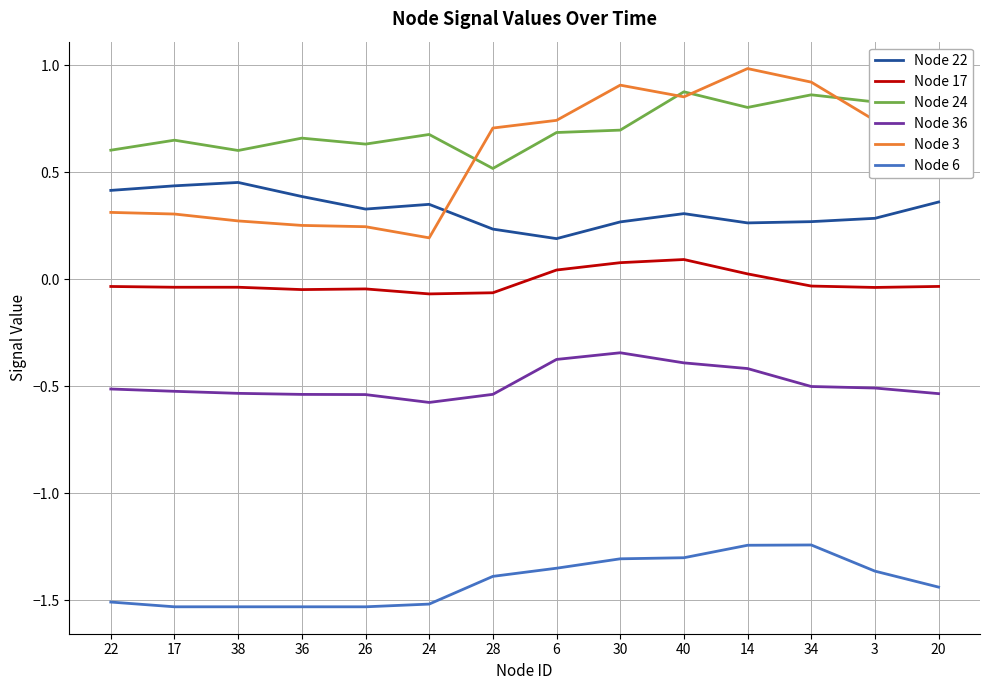

Is it true that Node 3 equals 0.2 at 26?

True